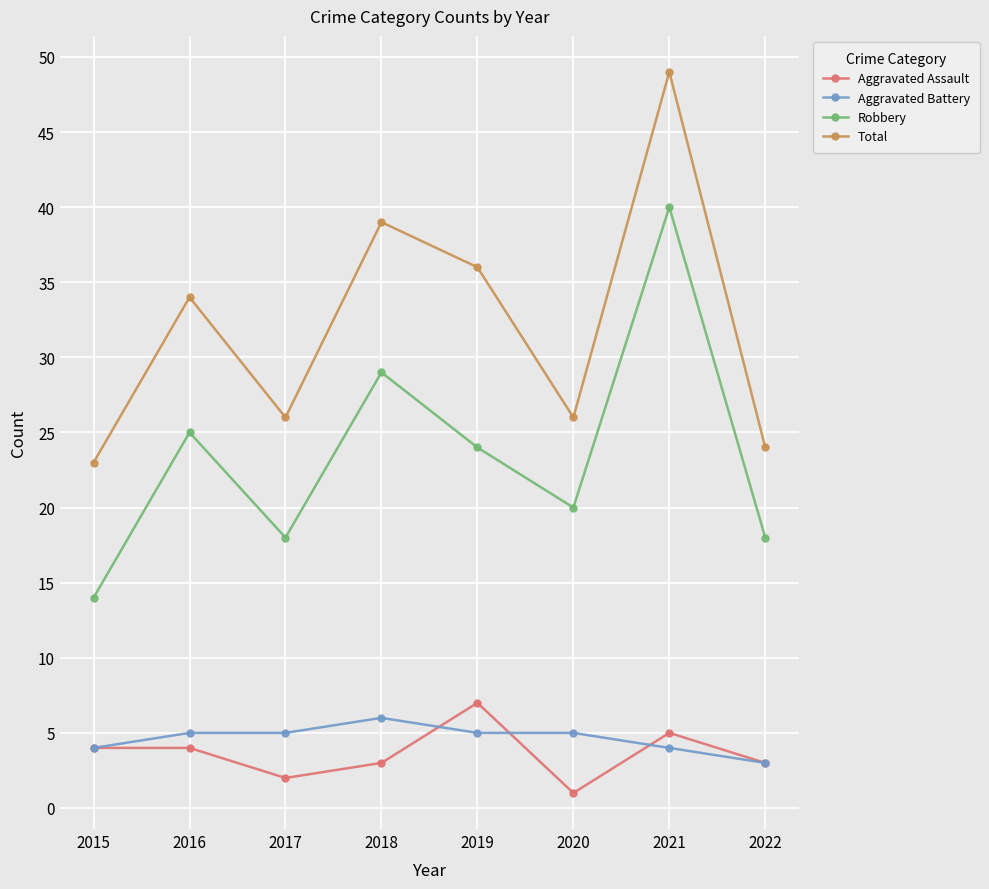

At 2020, list the series in order from smallest to largest.

Aggravated Assault, Aggravated Battery, Robbery, Total